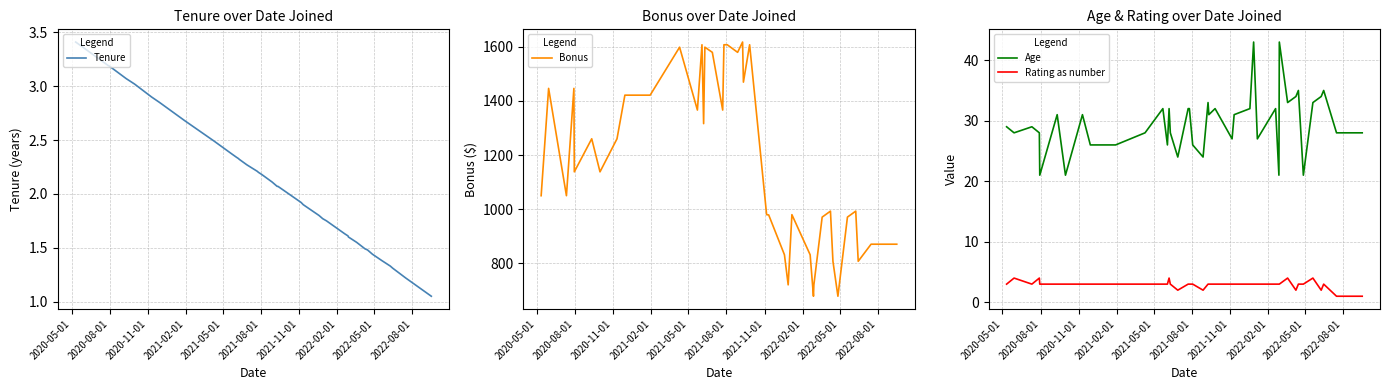

True or false: Tenure and Age intersect in this chart.

False